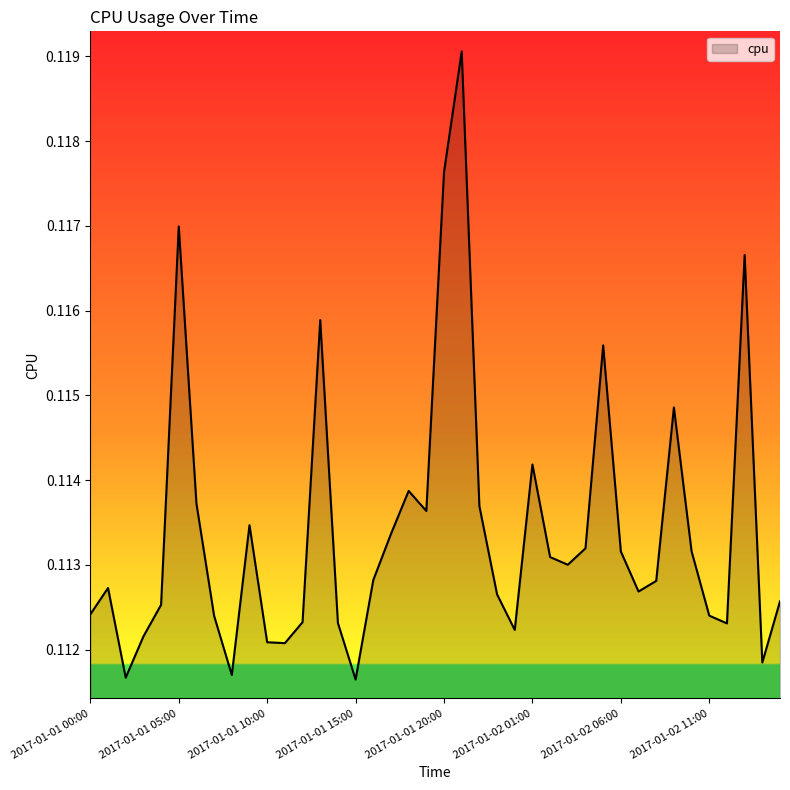

What is the label of the 9th point from the right?

2017-01-02 07:00